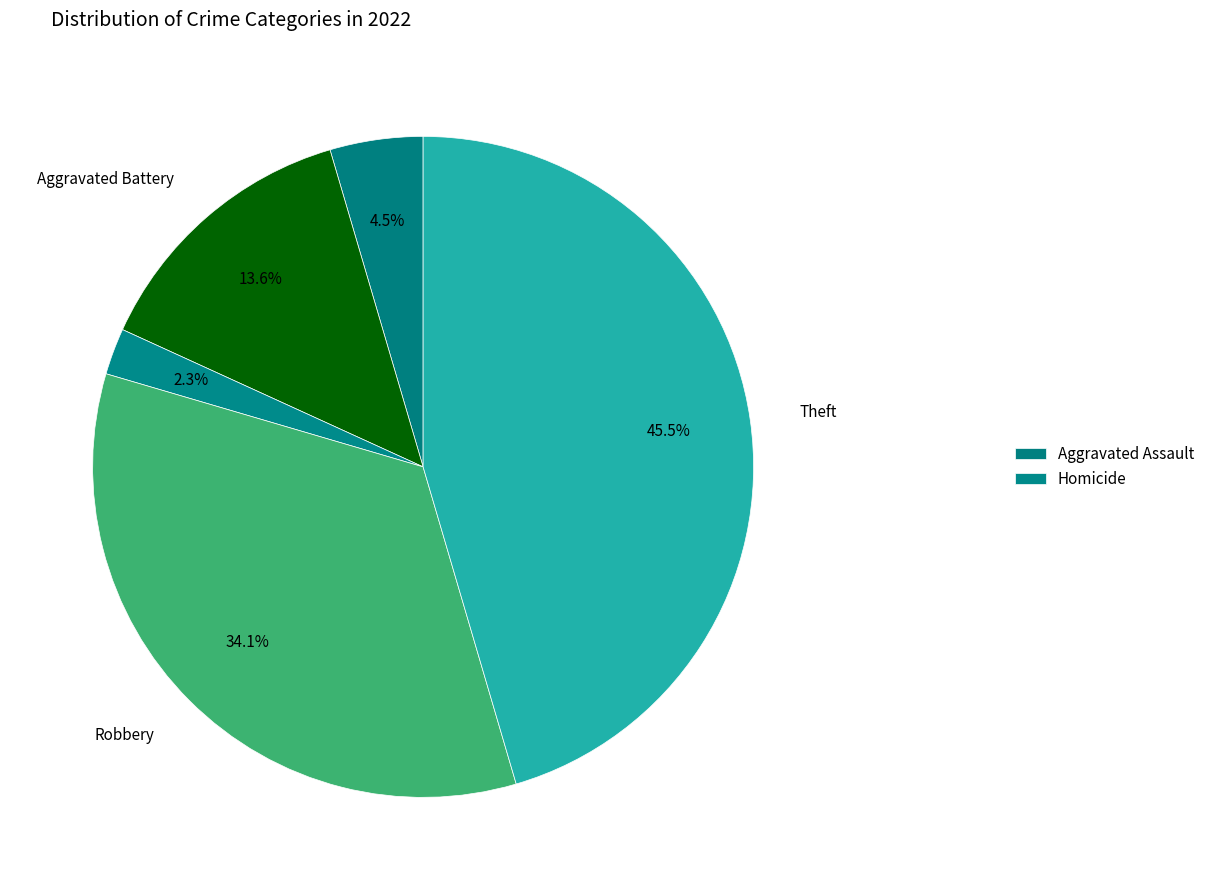

How many slices are in this pie chart?

5